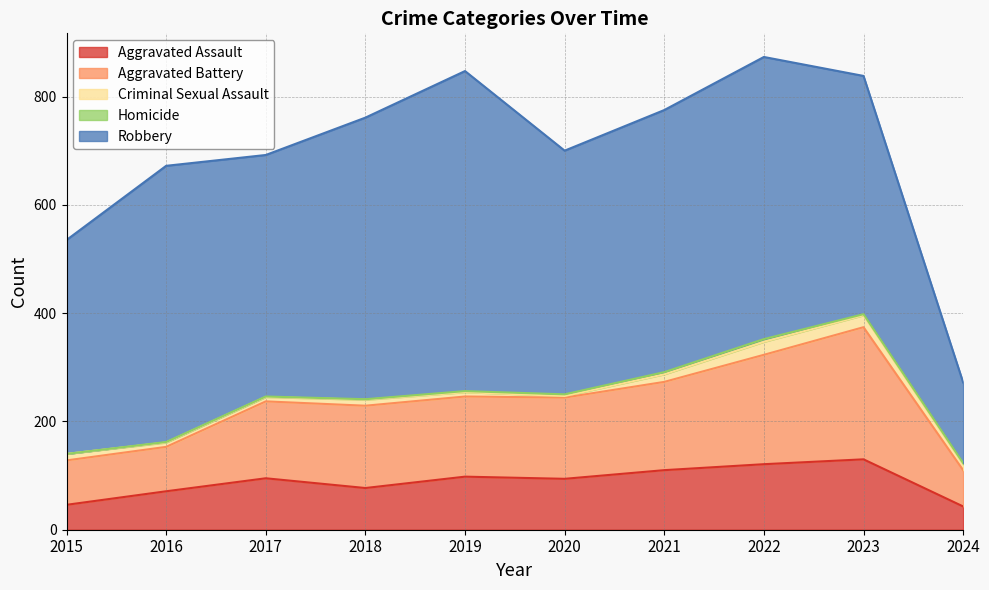

How many interior local peaks does the Homicide series have?

1